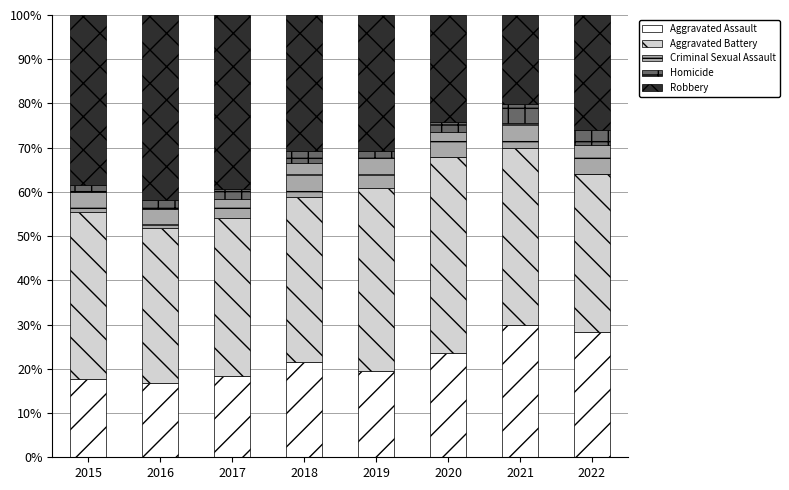

What is the highest value of the Aggravated Assault series?

29.9